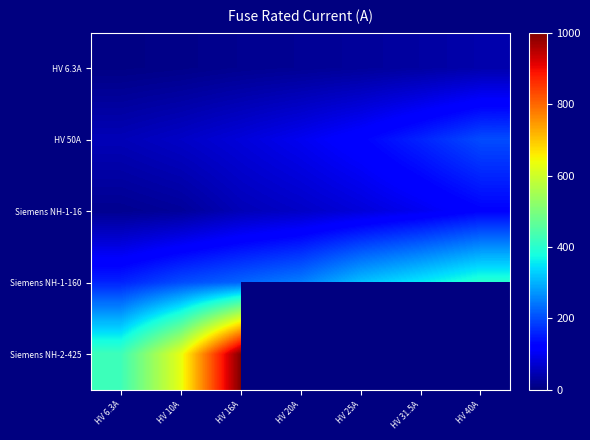

Which category has the lowest value in the Siemens NH-1-16 series?

HV 6.3A